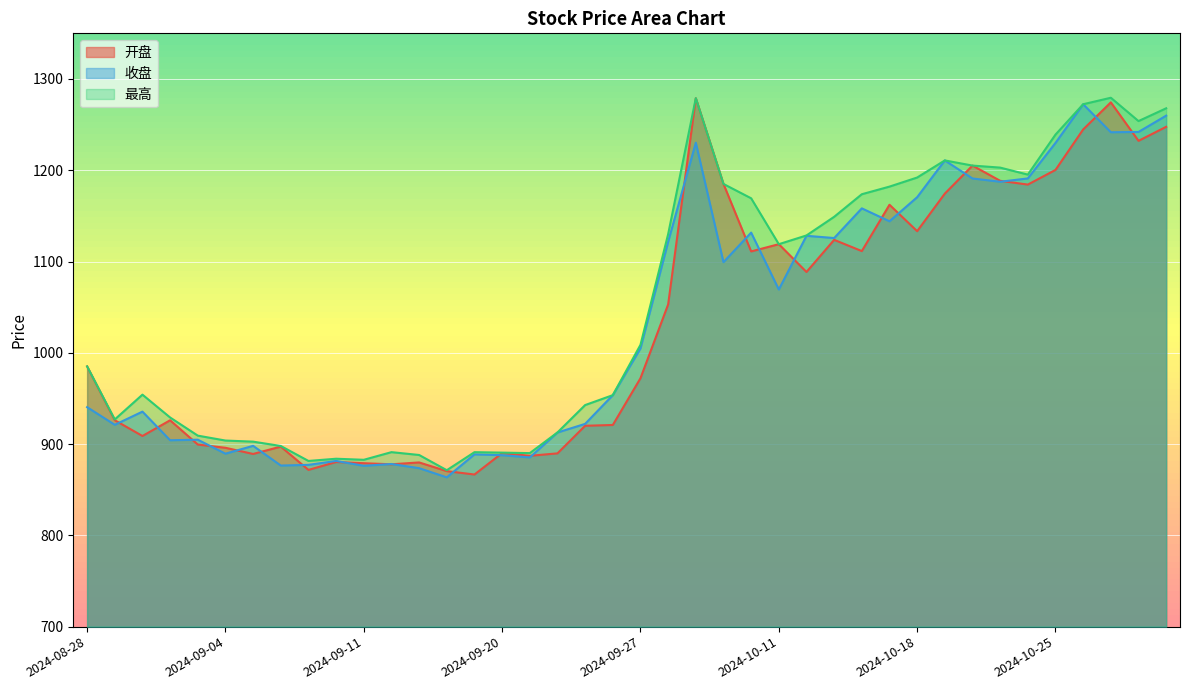

Reading left to right, list all the values displayed in this chart.

开盘: 985.1	926.1	908.9	926.1	899.5	896.0	889.2	897.2	871.7	880.4	879.0	877.9	879.9	870.4	866.7	890.1	887.2	889.8	920.1	920.9	972.1	1053.0	1279.0	1185.0	1111.1	1119.0	1088.5	1123.8	1111.5	1162.2	1133.3	1174.4	1205.1	1188.4	1184.3	1200.4	1244.7	1274.4	1232.2	1247.6
收盘: 940.4	921.1	935.6	904.2	904.8	889.5	898.1	876.5	877.2	881.5	876.2	878.2	873.6	863.6	888.8	887.8	885.4	912.7	922.2	953.6	1004.9	1121.7	1230.2	1099.3	1131.7	1069.3	1128.2	1125.7	1158.2	1144.1	1170.5	1210.8	1191.0	1187.4	1191.0	1230.0	1272.3	1241.6	1242.0	1259.8
最高: 985.1	927.0	954.2	929.1	909.3	903.9	902.7	897.9	881.5	884.0	882.8	891.2	888.1	871.4	891.1	890.6	890.1	912.7	942.8	953.6	1008.7	1130.0	1279.0	1185.0	1169.3	1119.0	1128.6	1149.0	1173.7	1182.1	1192.0	1210.8	1205.1	1202.9	1195.2	1239.1	1272.3	1279.4	1253.9	1267.9